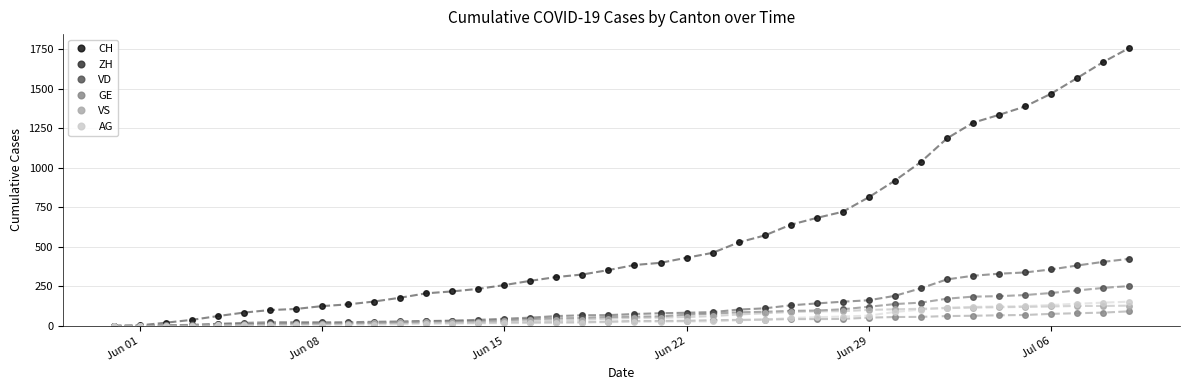

Which series has the largest total across all categories?

CH